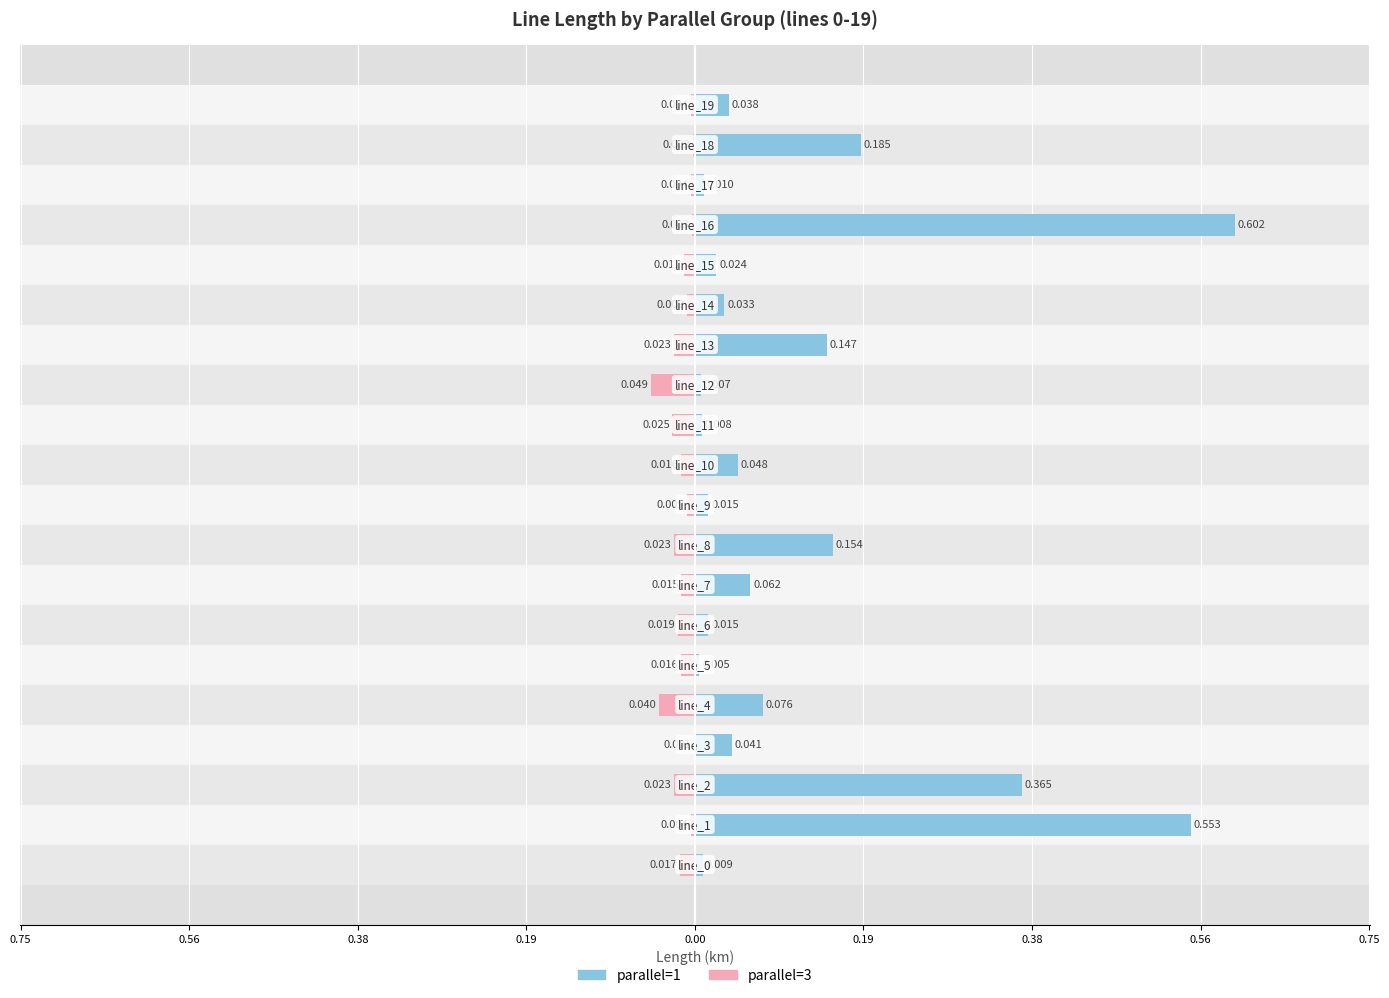

What is the maximum value shown in the chart?

0.6